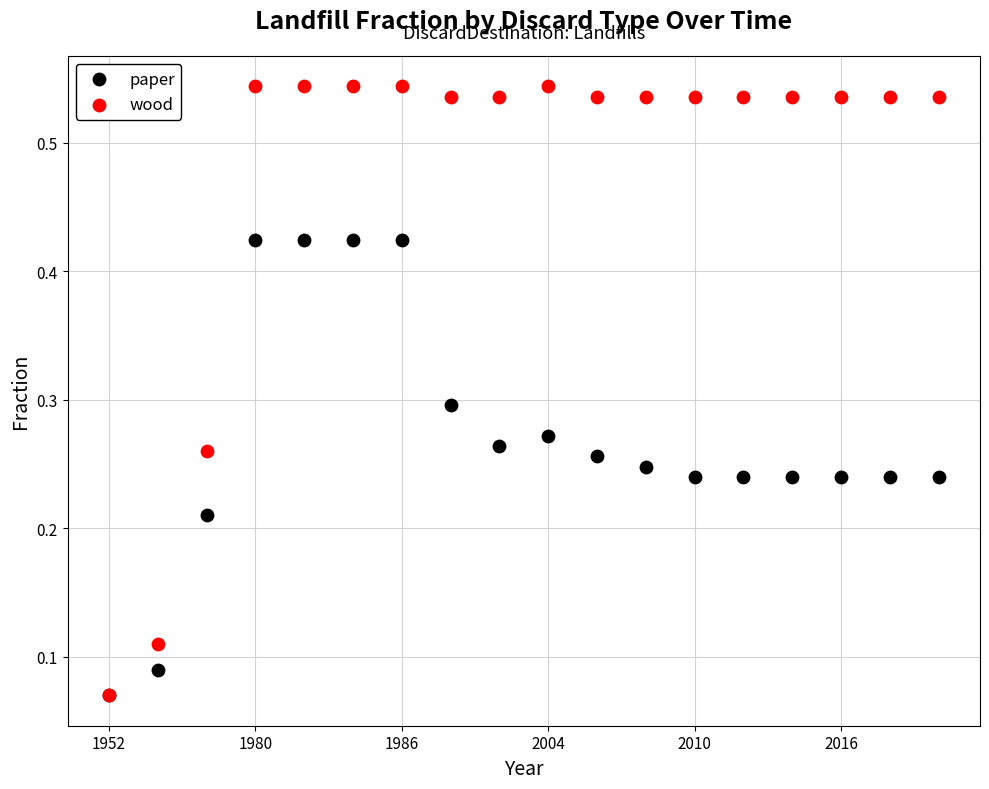

What are all the series names shown in the legend?

paper, wood